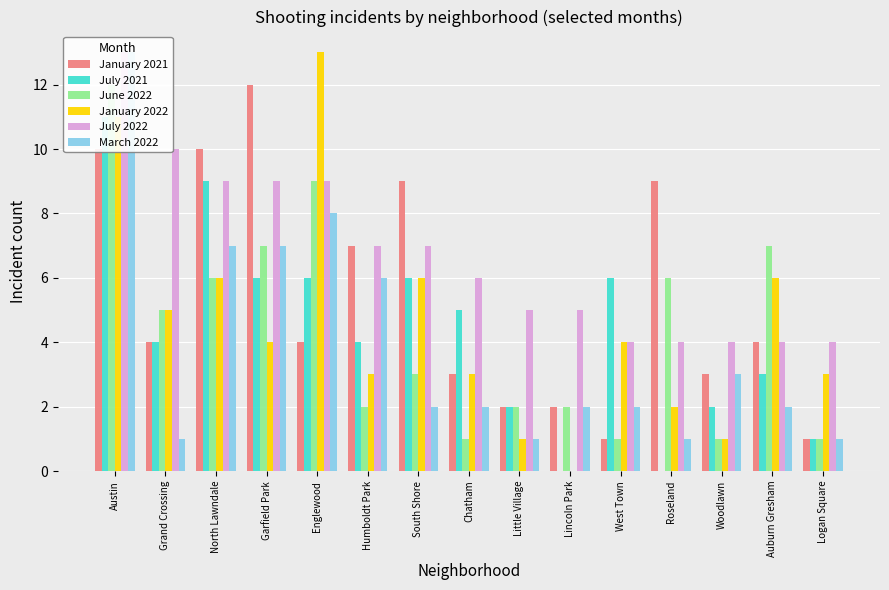

What are all the series names shown in the legend?

January 2021, July 2021, June 2022, January 2022, July 2022, March 2022